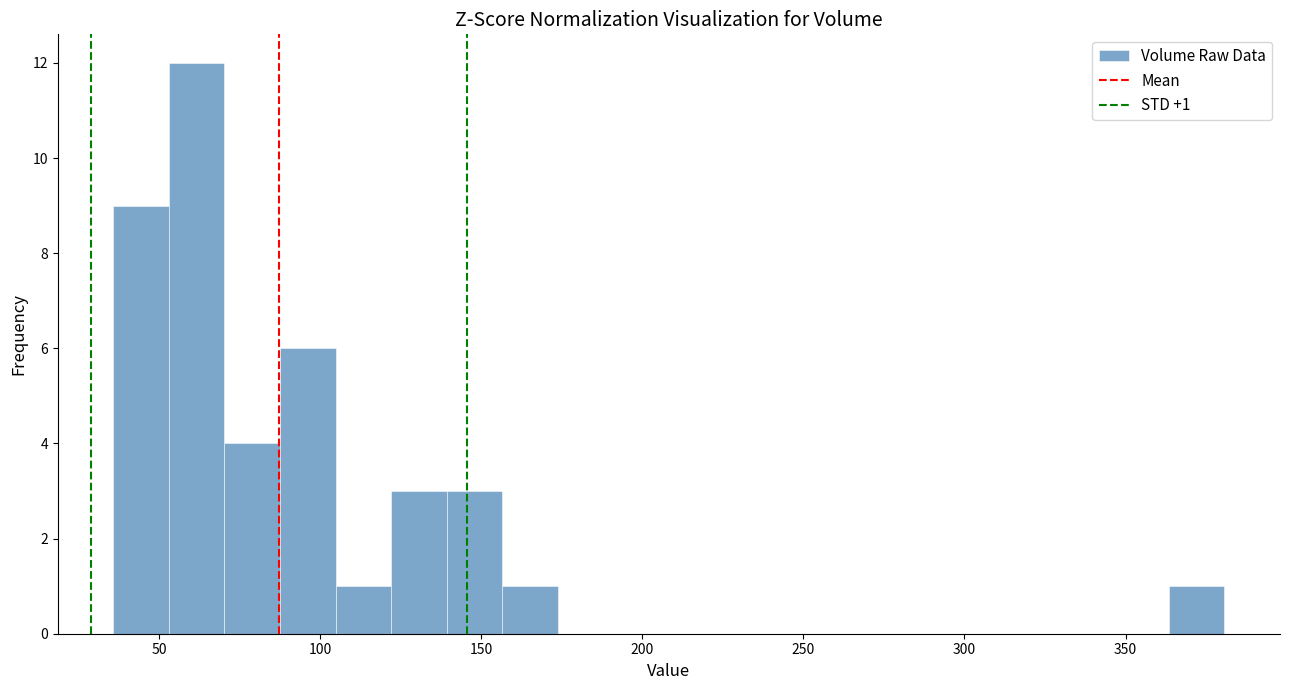

Around what value on the x-axis is the tallest bar? Give the approximate position of its centre, as read against the axis.

60